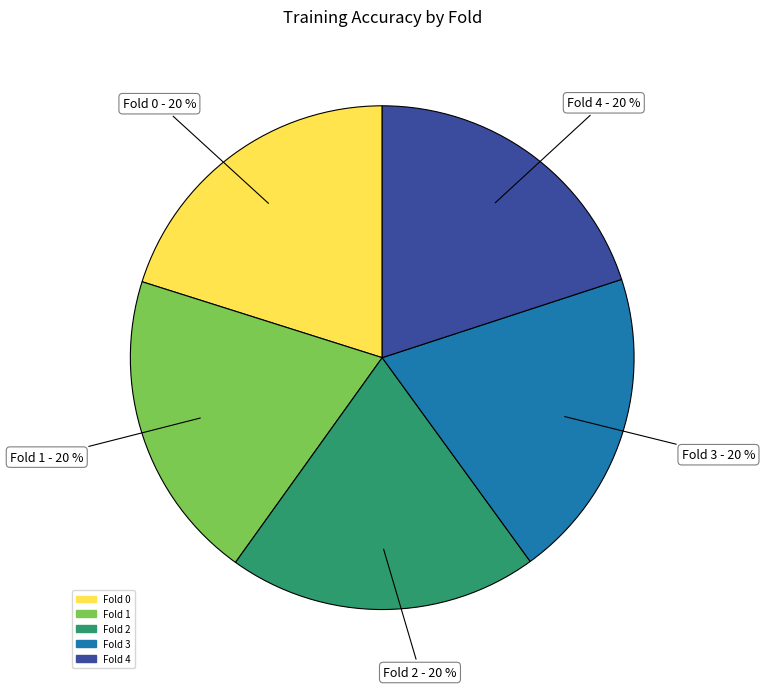

True or false: Fold 3 accounts for 20% of the total.

True